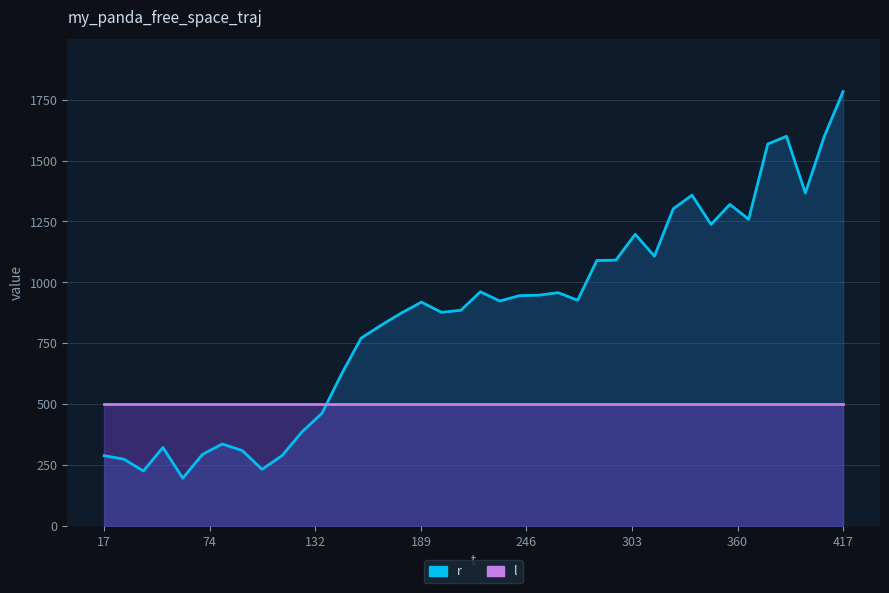

Where is the data nearest to the value 989?

220.877313